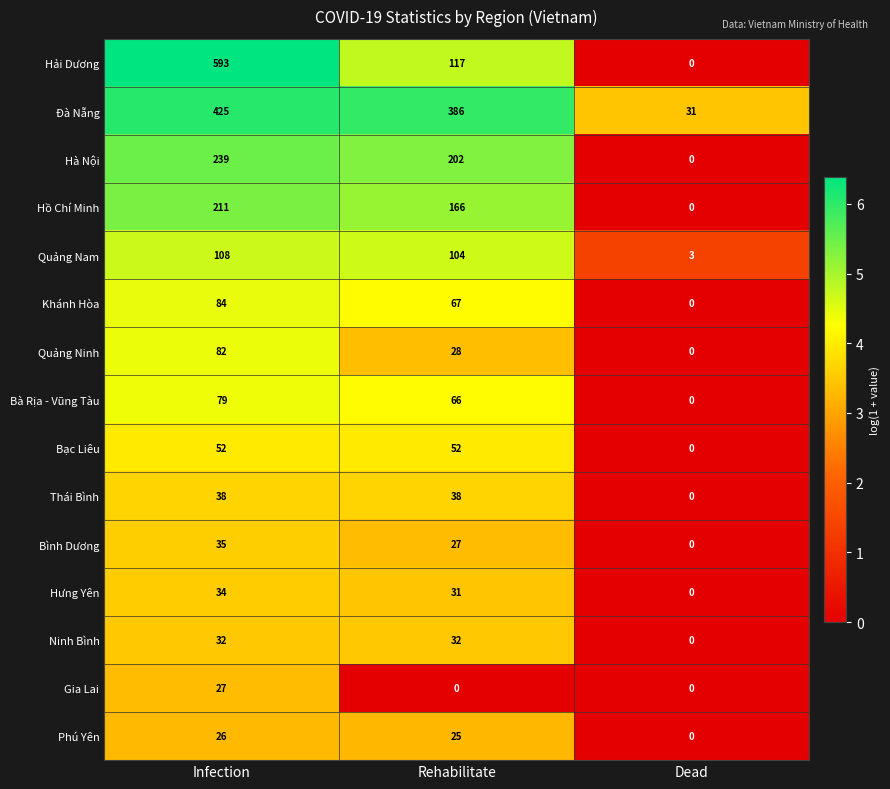

True or false: Bạc Liêu has a value of 32 at Rehabilitate.

False